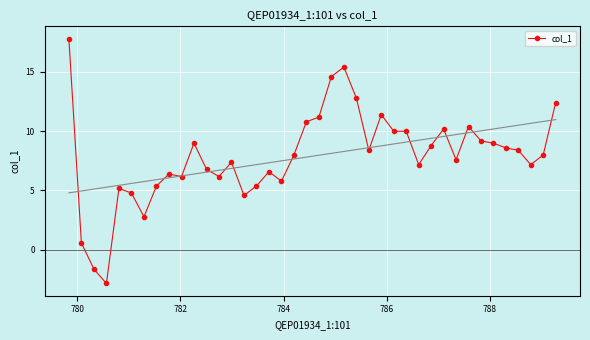

What is the value of the col_1 point at the 20th from the left?

10.8